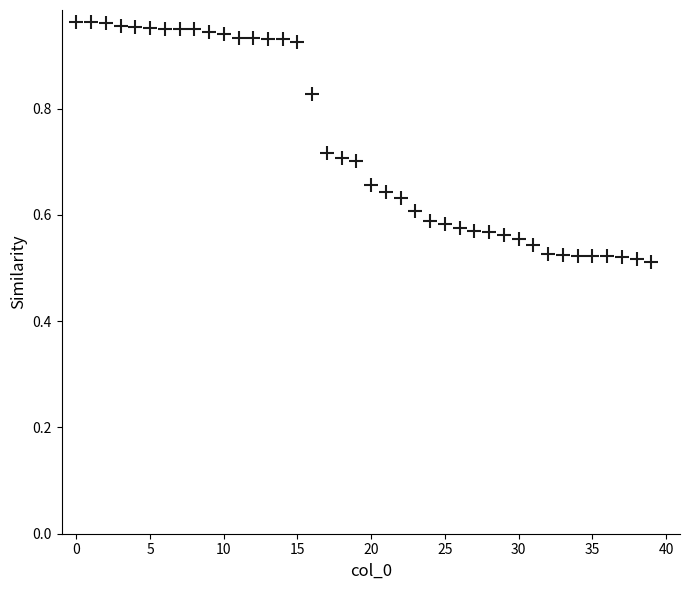

Count the number of points in this scatter plot.

40